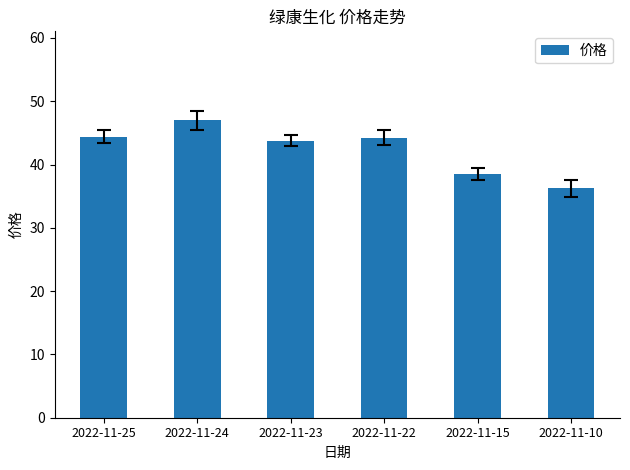

What is the difference between the maximum and minimum values?

10.7